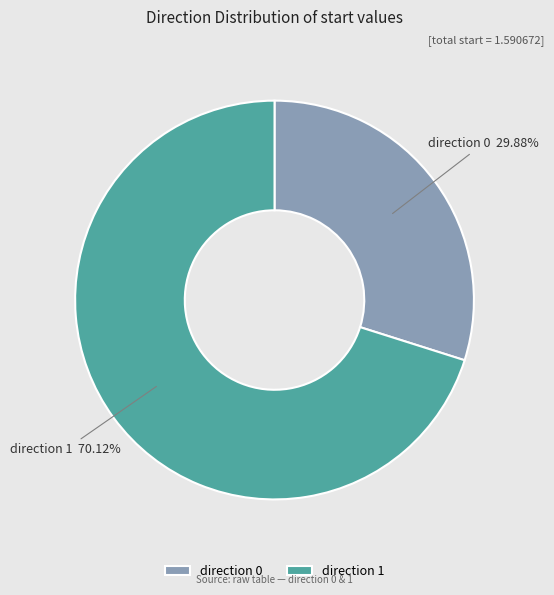

Which slice is the largest?

direction 1